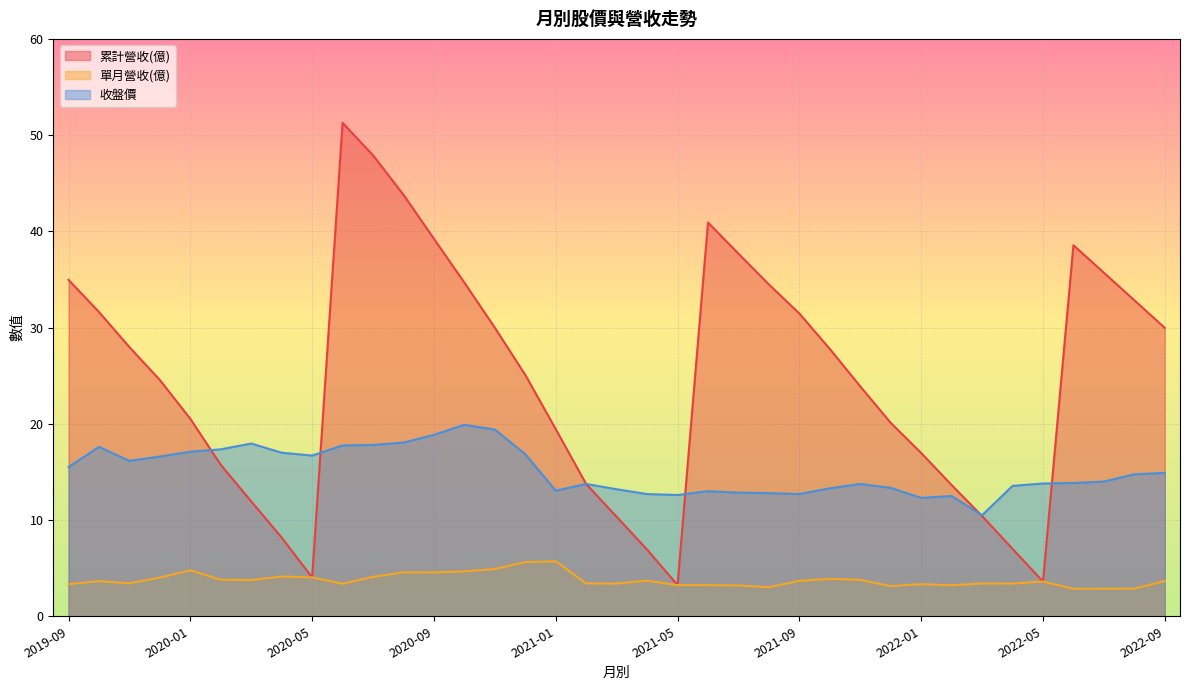

Which has a higher value, 2022-09 or 2021-06?

2021-06